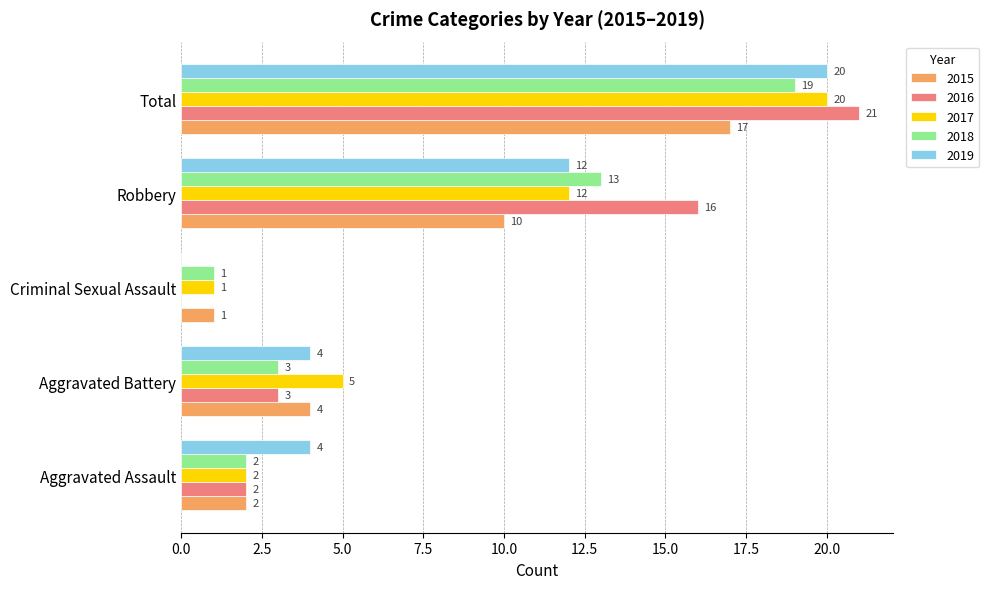

What is the greatest value displayed?

21